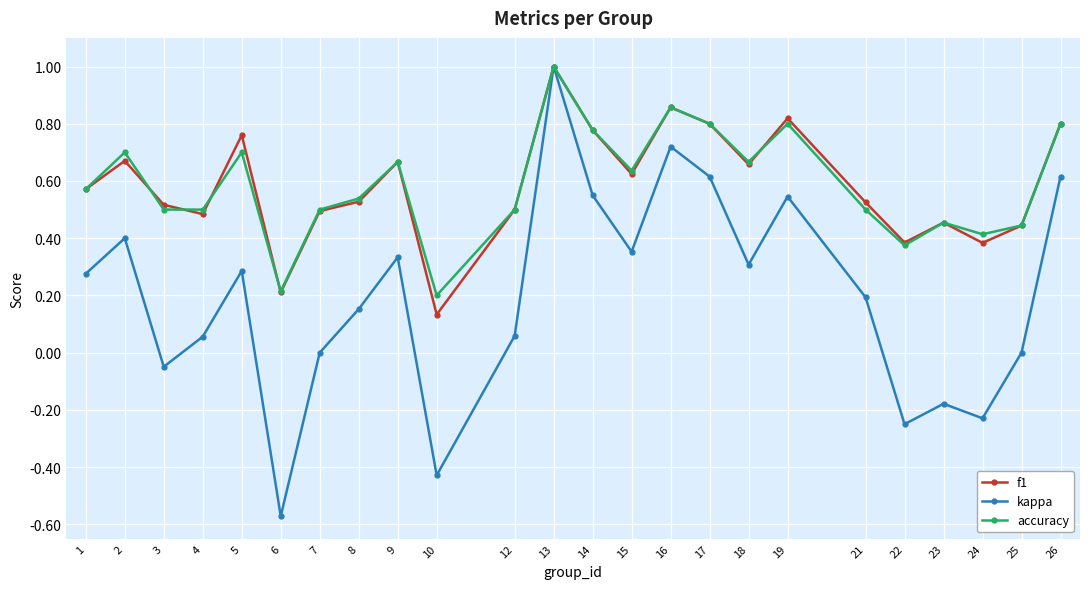

Does the chart display data point markers on the line(s)?

Yes